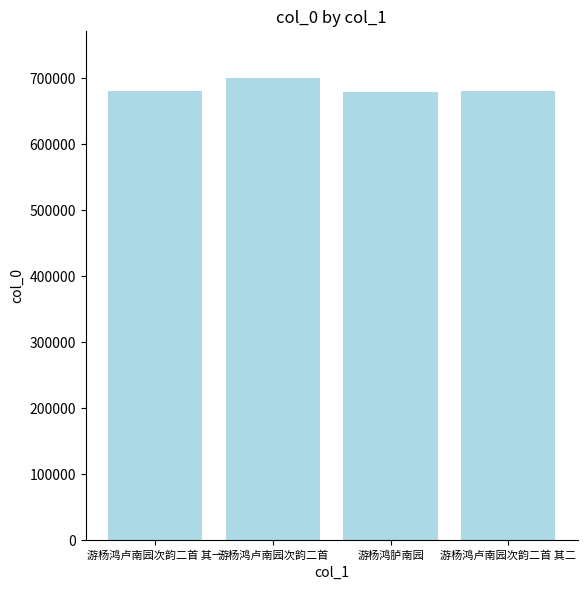

Which has a higher value, 游杨鸿卢南园次韵二首 or 游杨鸿胪南园?

游杨鸿卢南园次韵二首